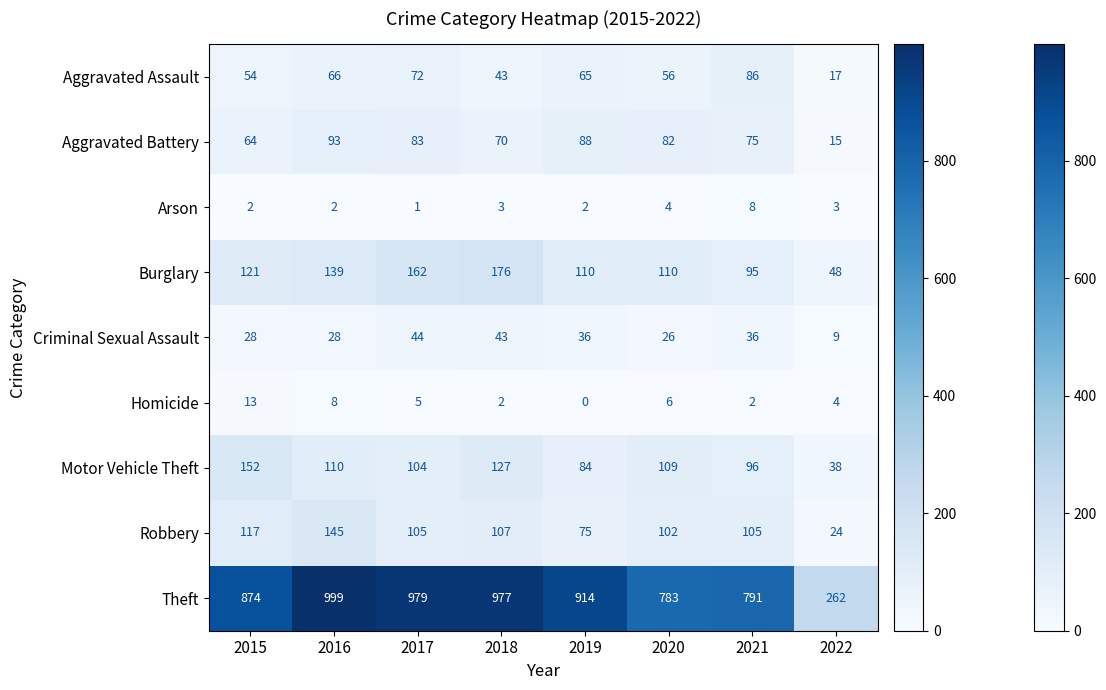

What is the difference between the Aggravated Assault values at 2022 and 2021?

69